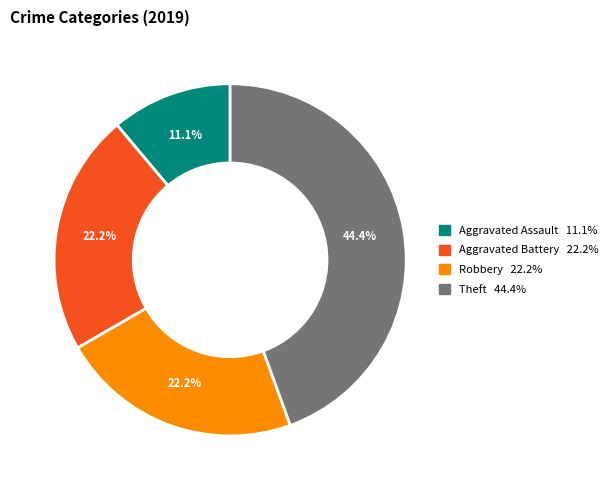

Is there any slice that represents more than half of the pie?

No